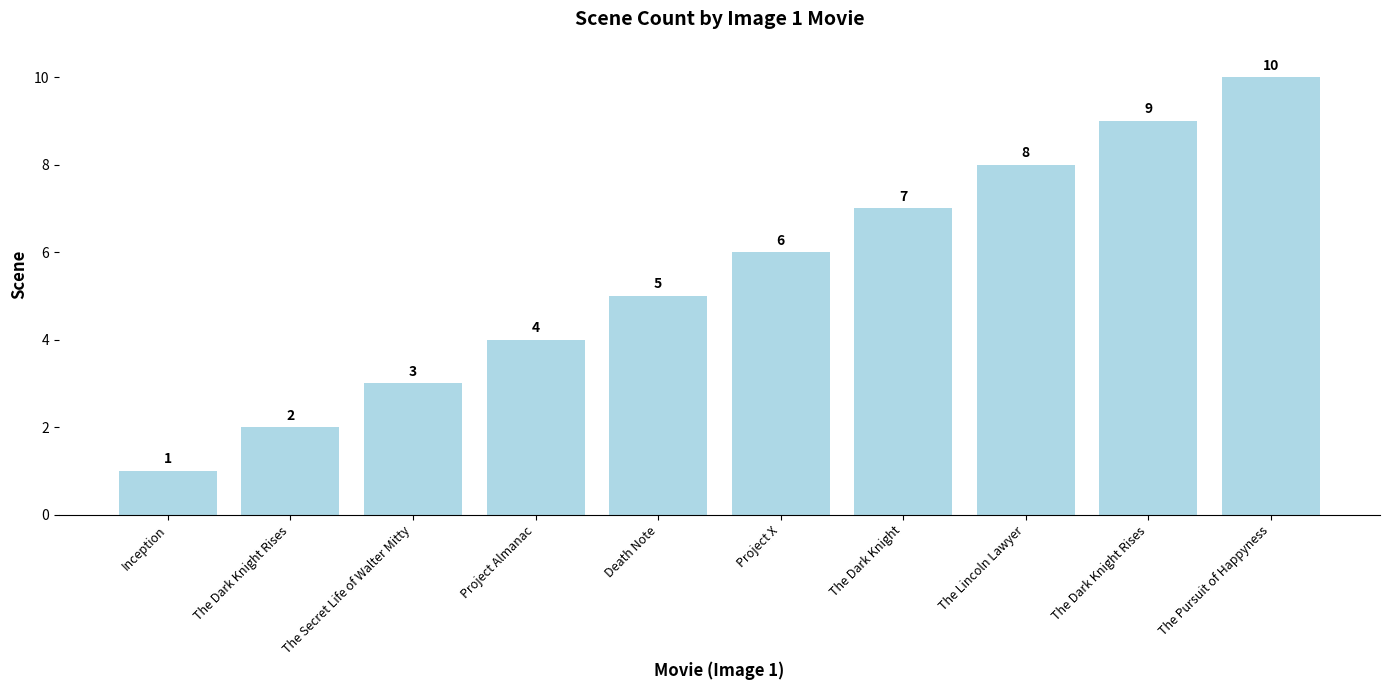

List the labels in order of value, largest first.

The Pursuit of Happyness, The Dark Knight Rises, The Lincoln Lawyer, The Dark Knight, Project X, Death Note, Project Almanac, The Secret Life of Walter Mitty, The Dark Knight Rises, Inception